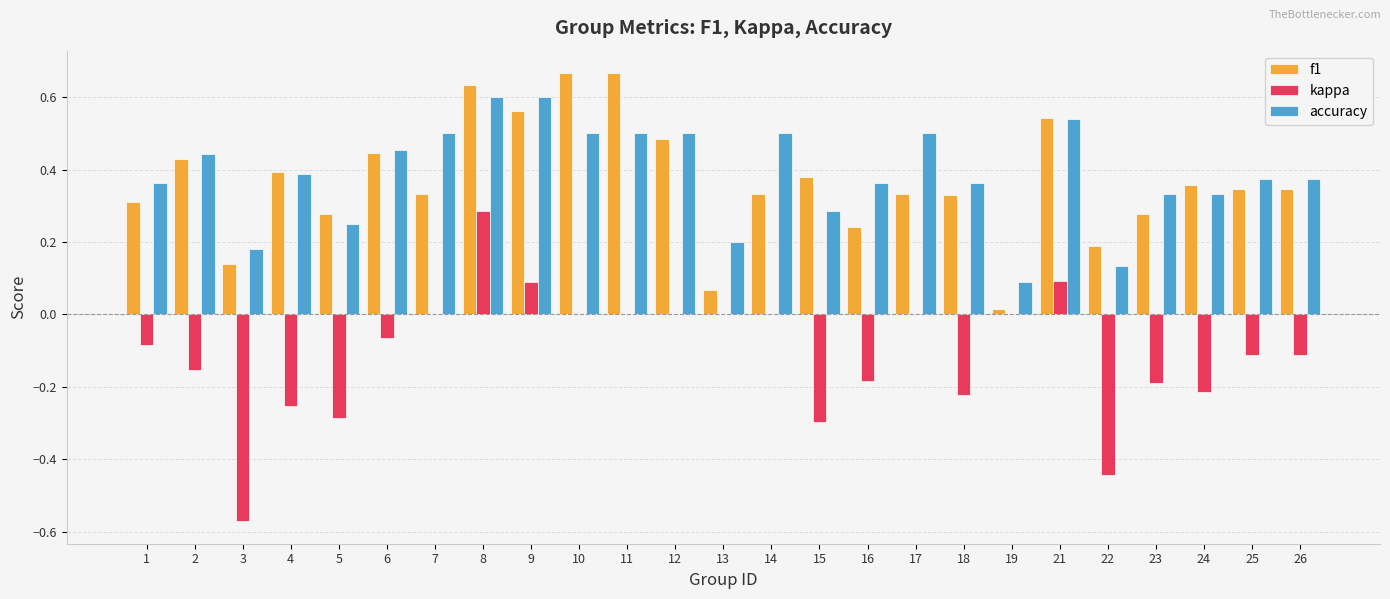

The value of kappa at 21 is 0.1. True or false?

True